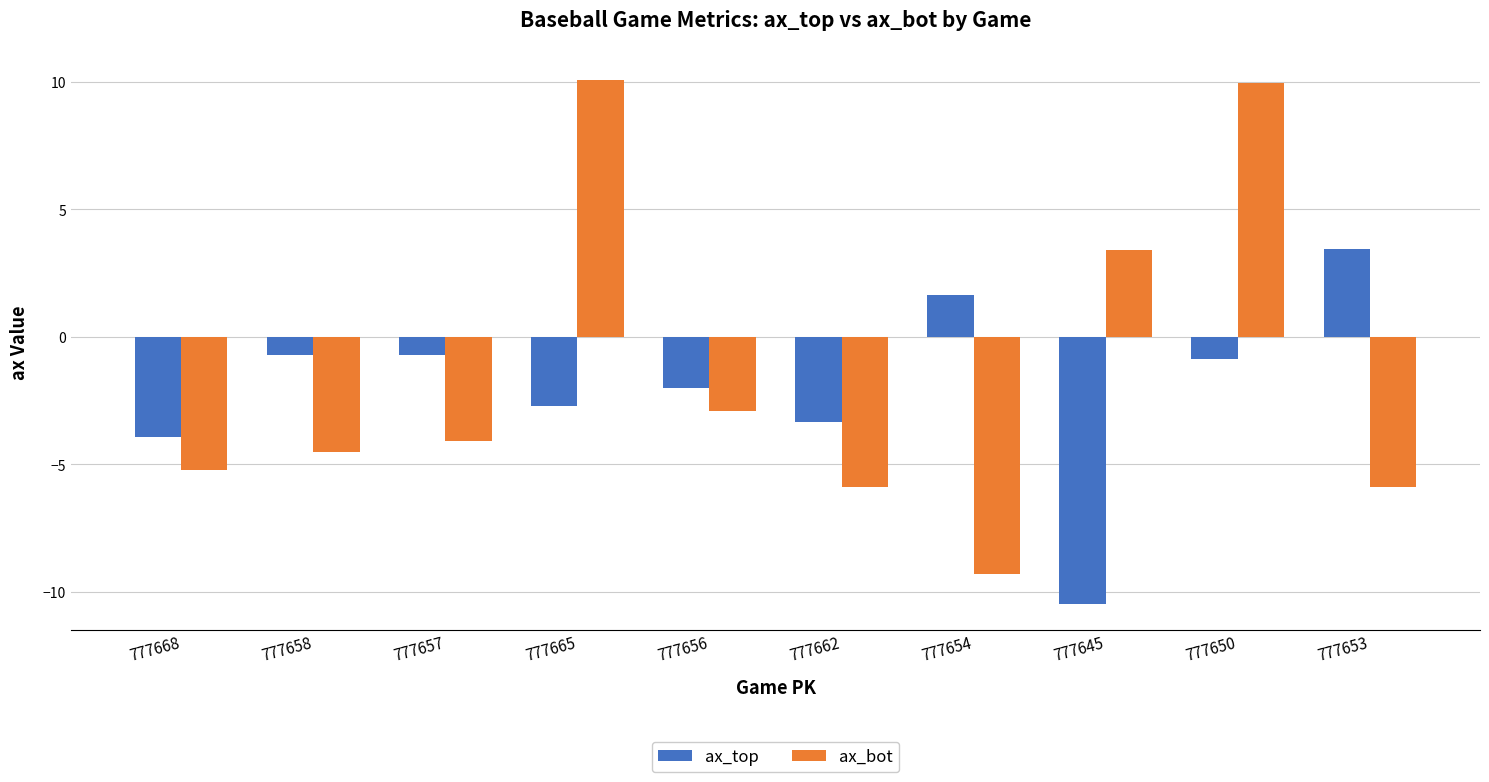

How many values in ax_bot are above zero?

3